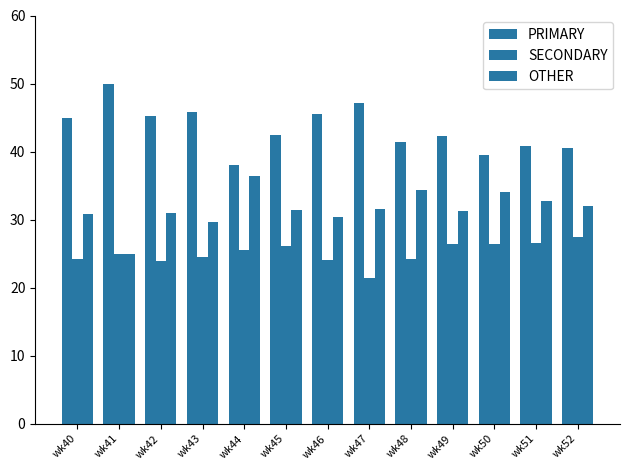

How many bars are there in total?

39